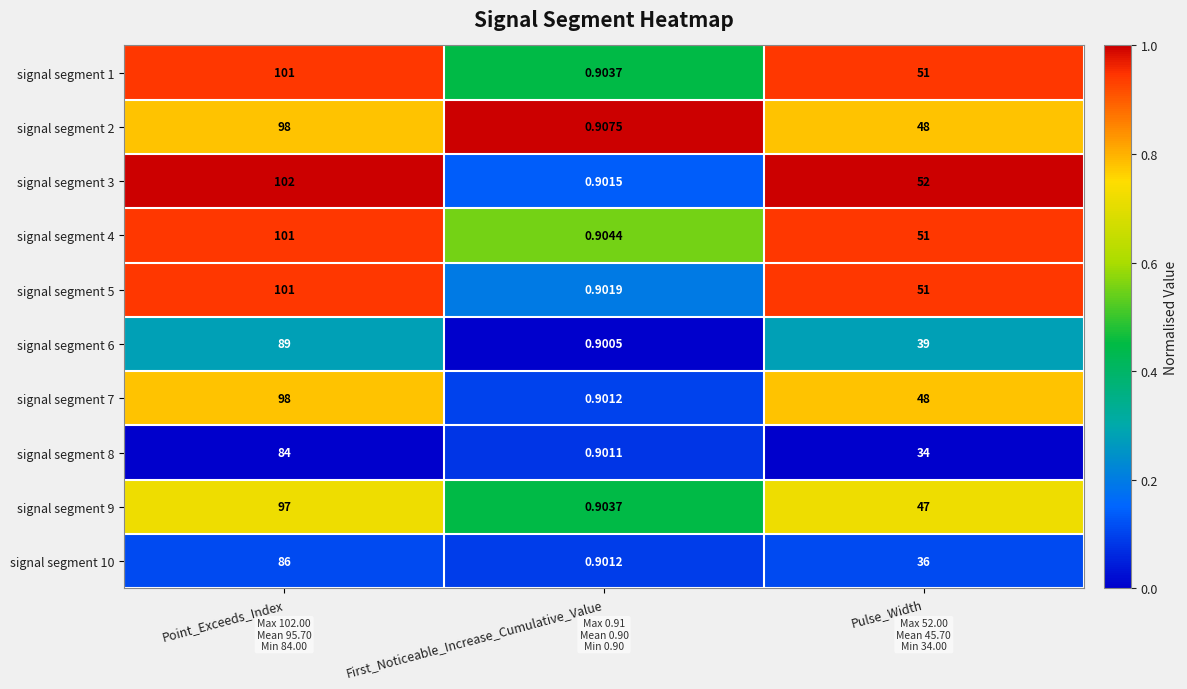

At which category is the sum across all series the highest?

Point_Exceeds_Index